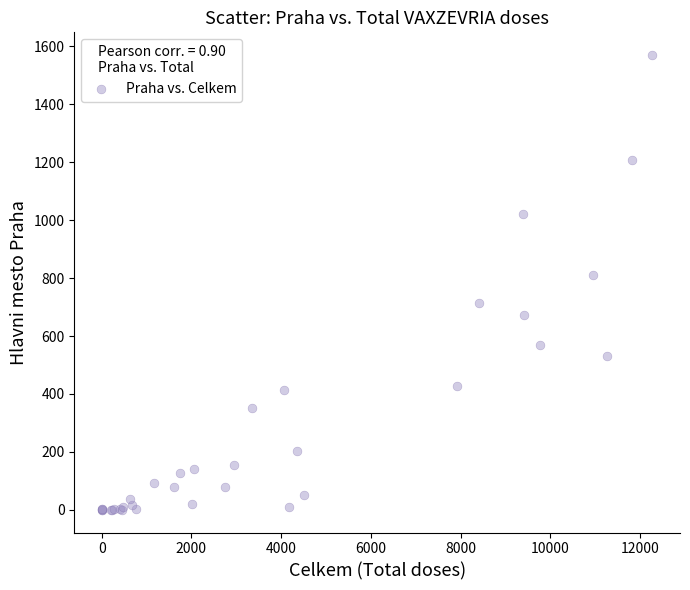

What Y value in the scatter plot is closest to 785?

810